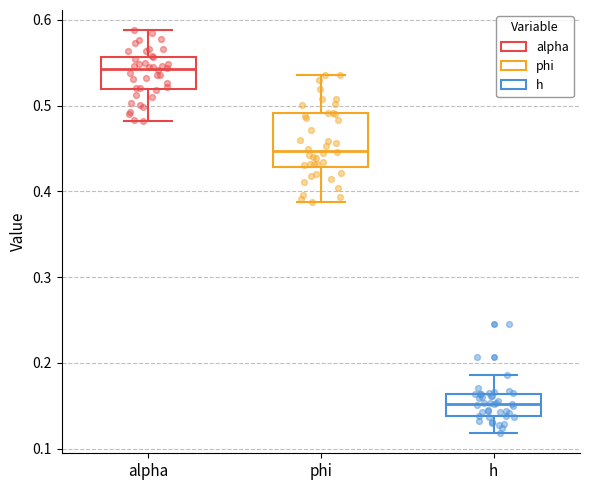

Which box has the highest median line?

alpha